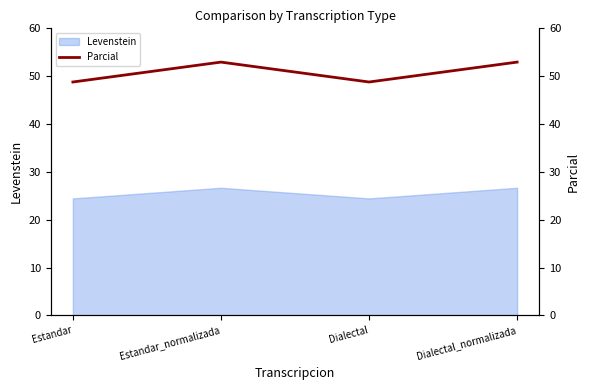

What is the maximum value shown in the chart?

52.9